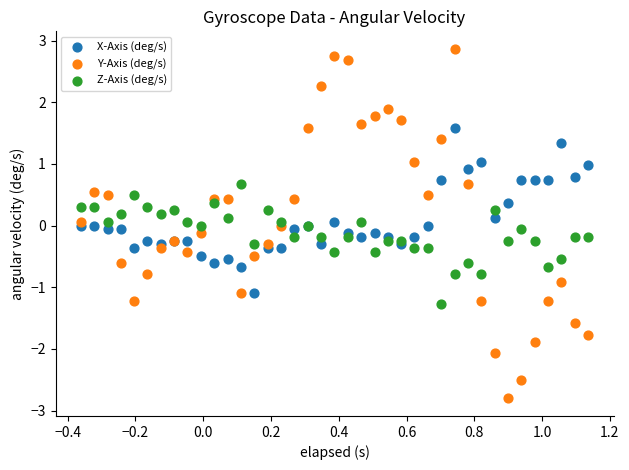

Which series contains the highest Y value?

Y-Axis (deg/s)